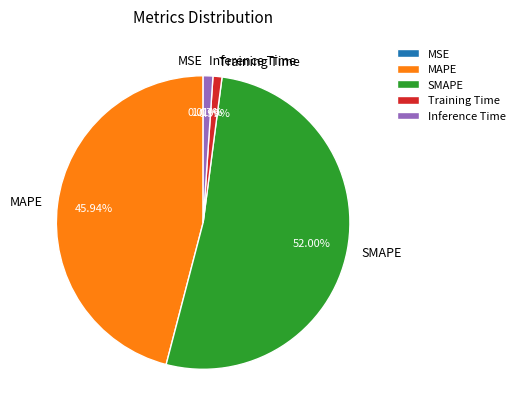

To the nearest percent, what portion does SMAPE represent?

52%